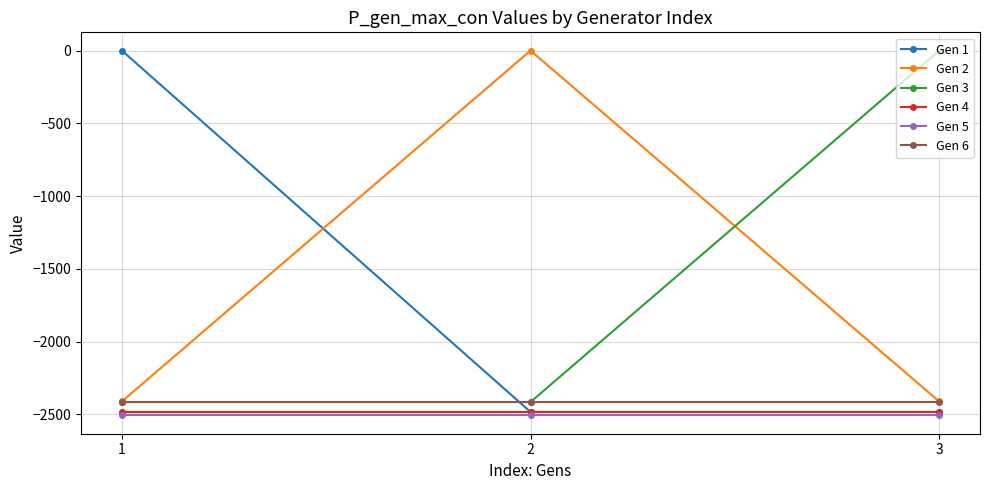

What is the highest value of the Gen 5 series?

-2507.1